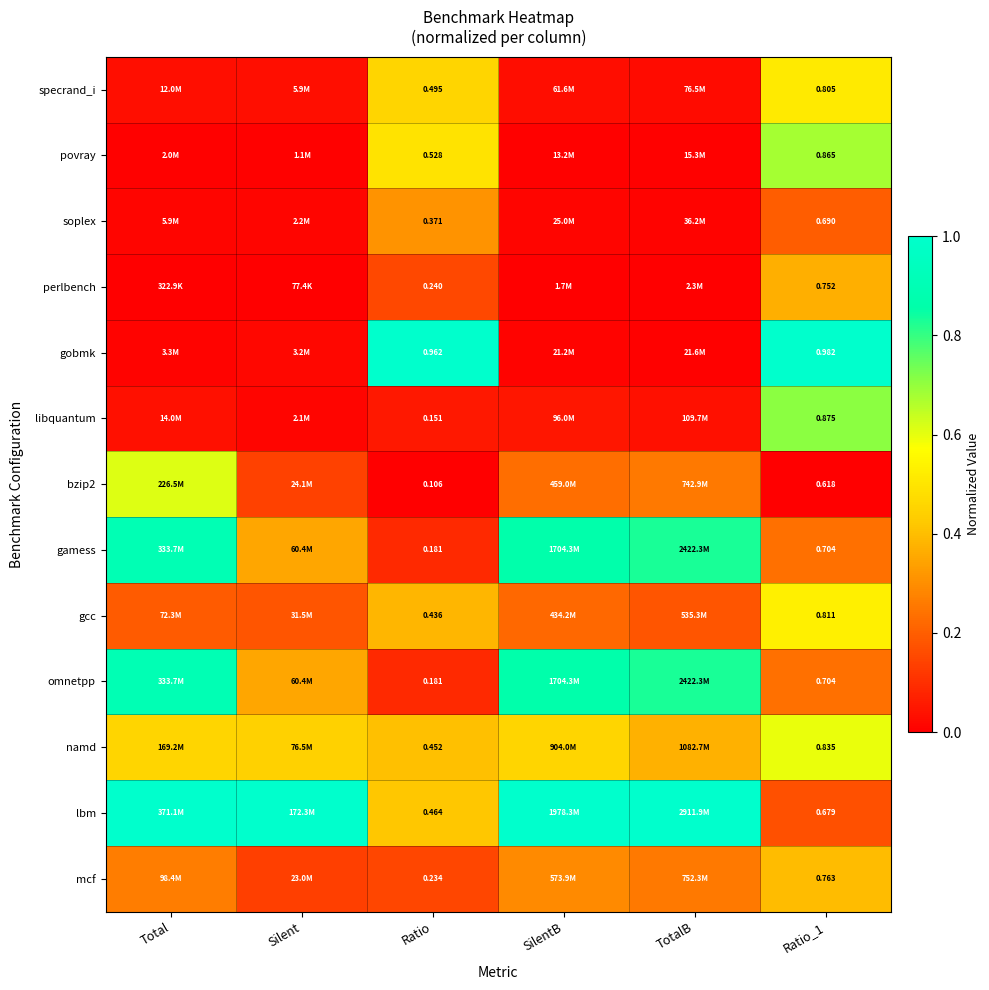

List the series in order of their peak value, highest first.

gobmk, lbm, gamess, omnetpp, libquantum, povray, bzip2, namd, gcc, specrand_i, mcf, perlbench, soplex